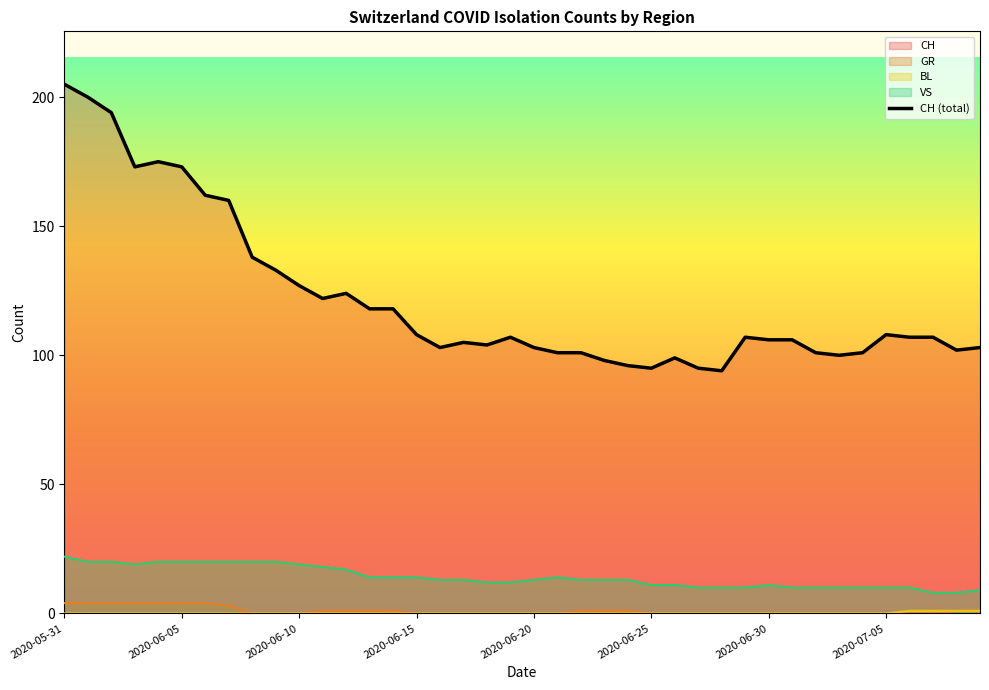

Which has a higher value, 23 or 2020-06-20?

2020-06-20